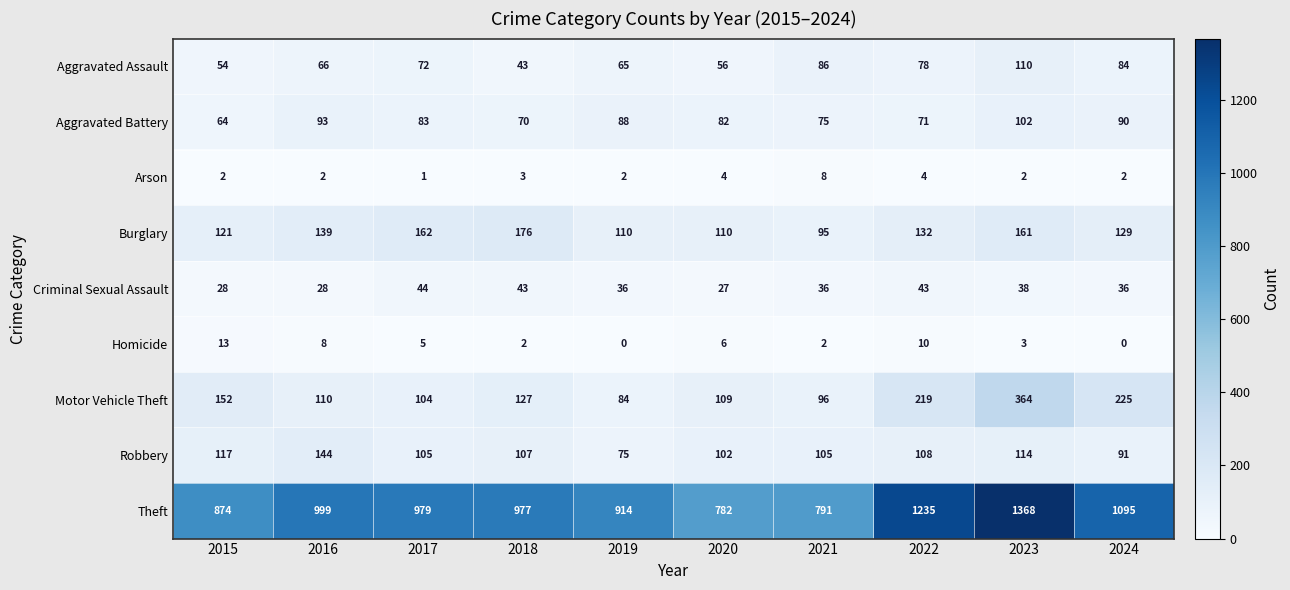

Which series has the largest total across all categories?

Theft